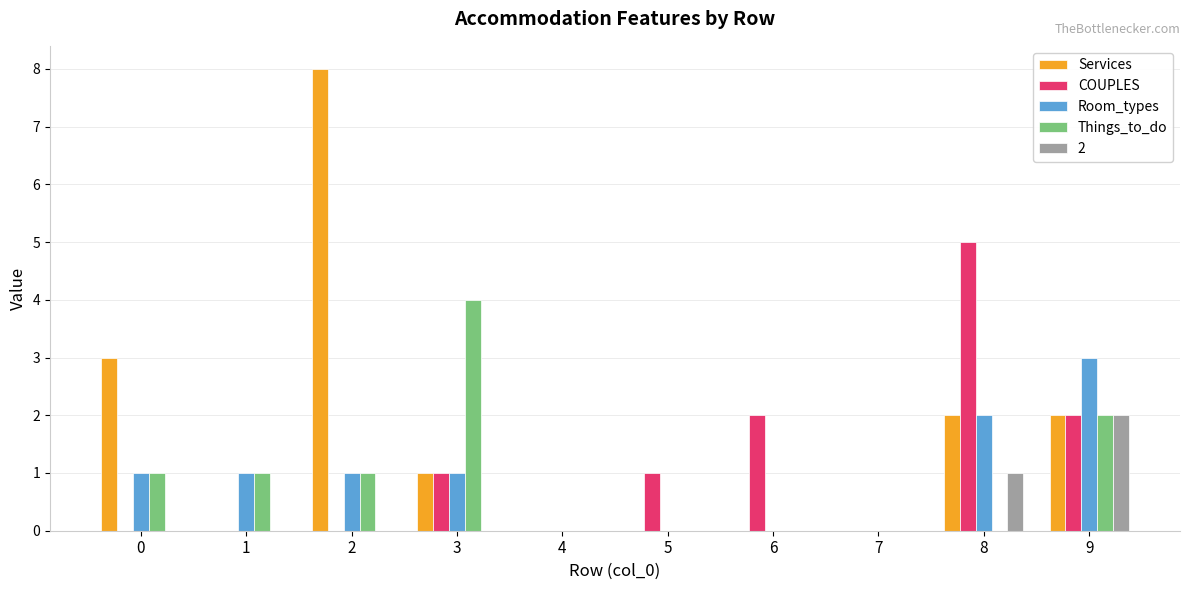

True or false: Services has a value of 1 at 9.

False